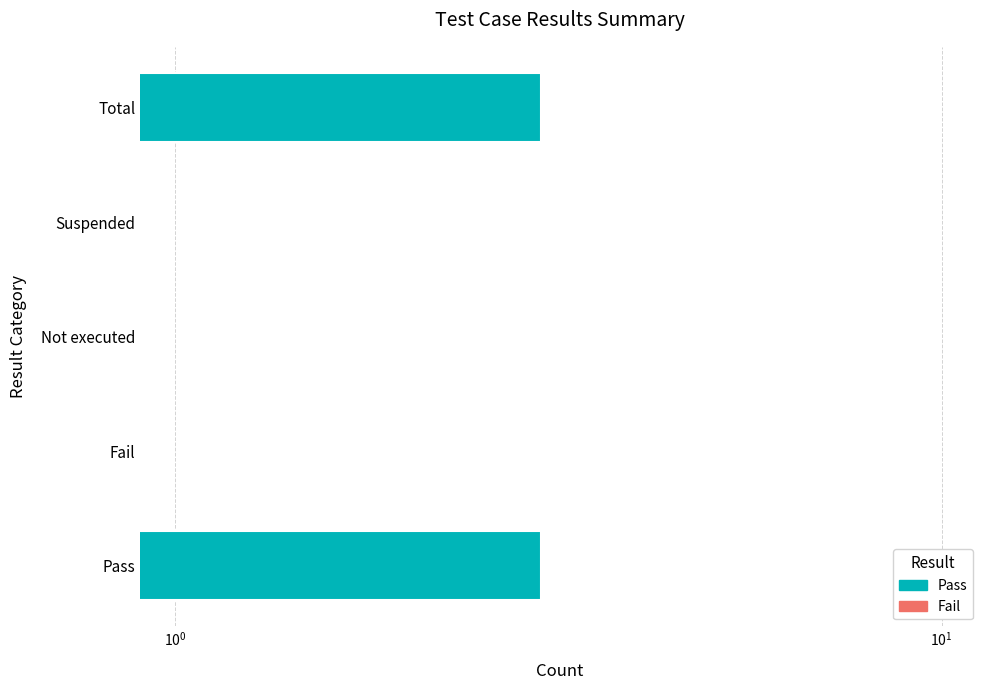

Which series changed the most between $\mathdefault{10^{-1}}$ and $\mathdefault{10^{0}}$?

Pass